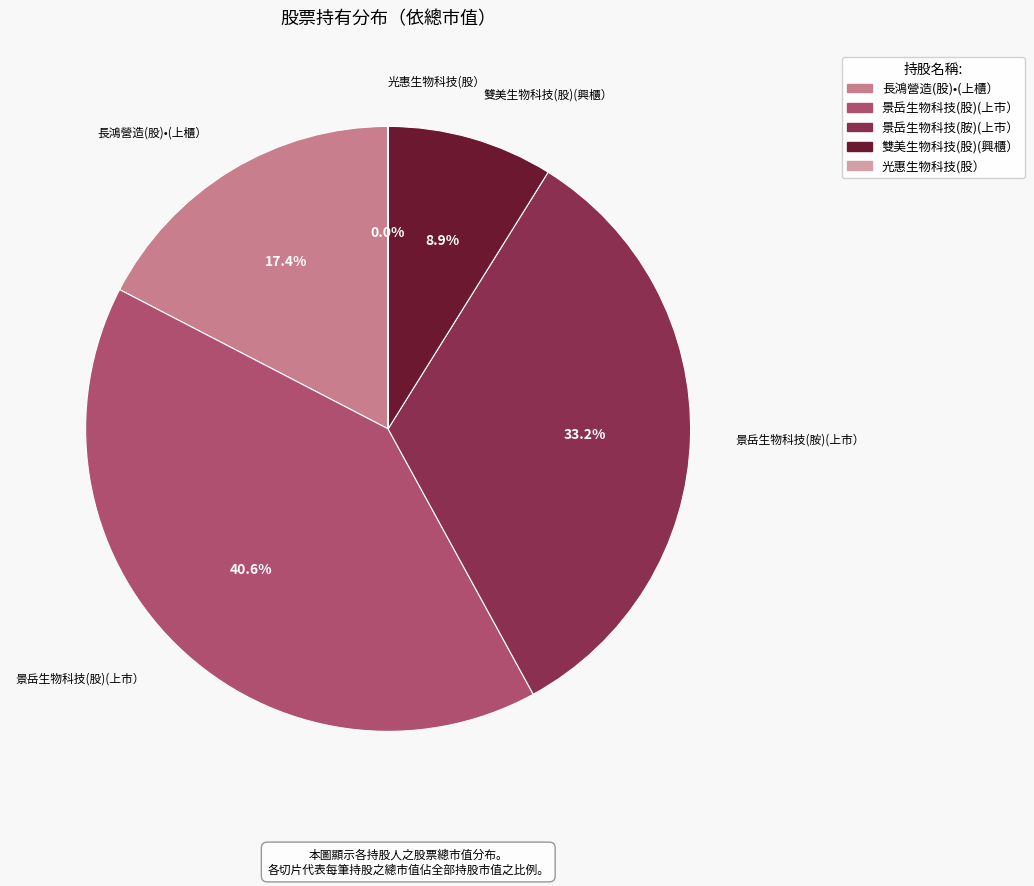

Combined, do 景岳生物科技(股)(上市） and 長鴻營造(股)•(上櫃） account for over 50%?

Yes